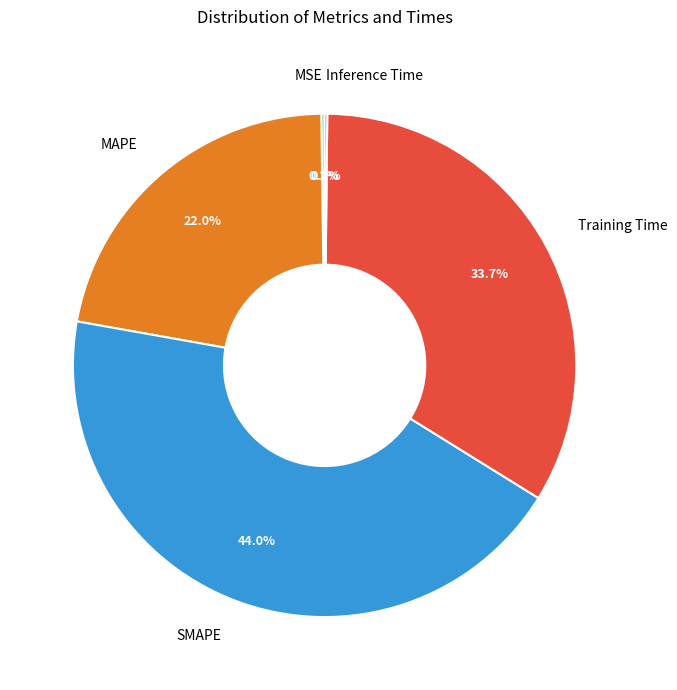

To the nearest percent, what is the difference between the largest and smallest slice percentages?

44%